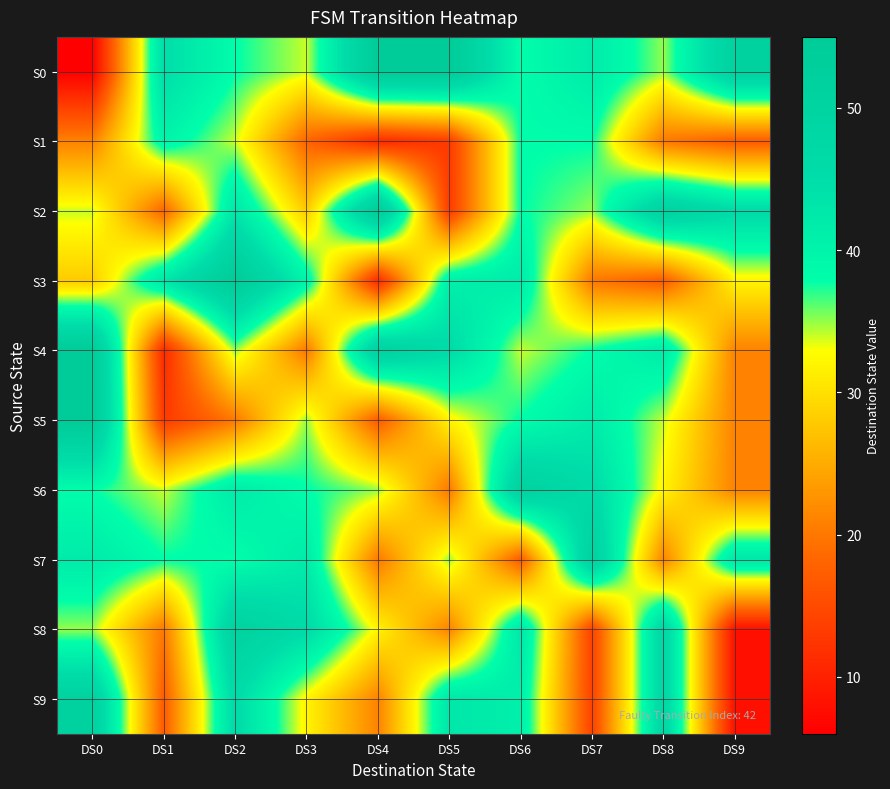

Which series has the largest total across all categories?

S0